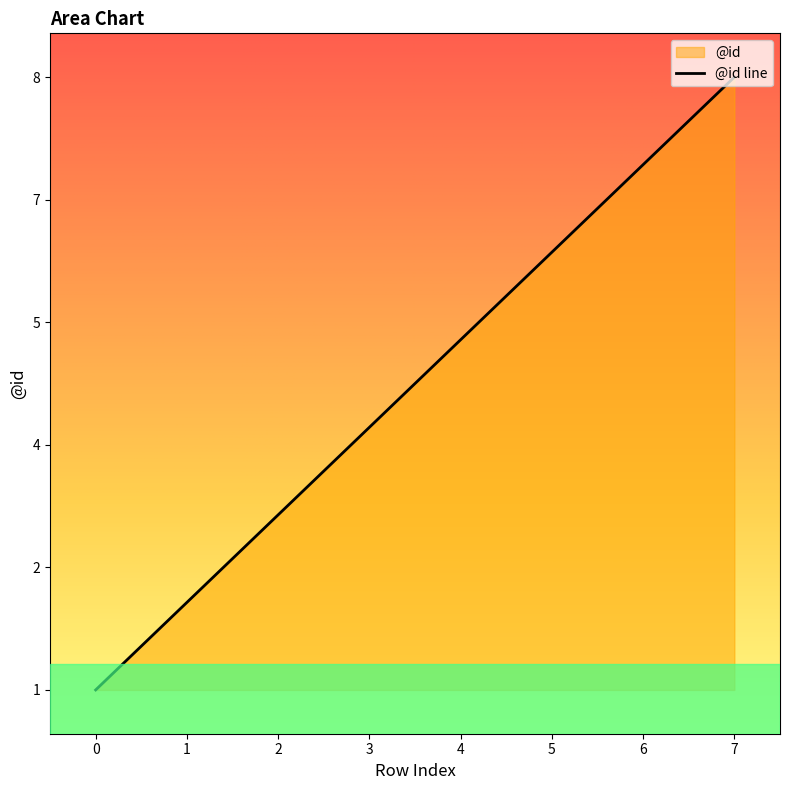

What is the smallest value displayed?

1